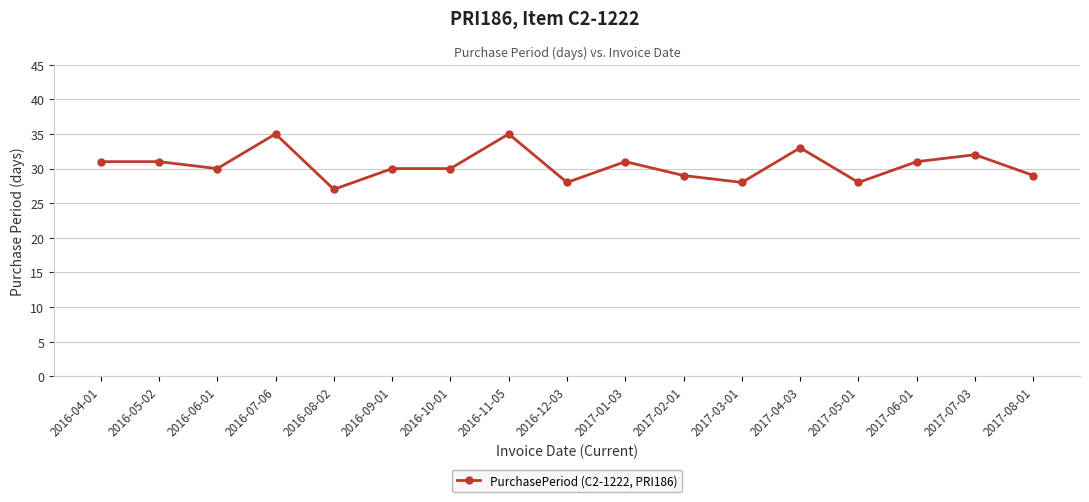

What is the difference between the maximum and minimum values?

8